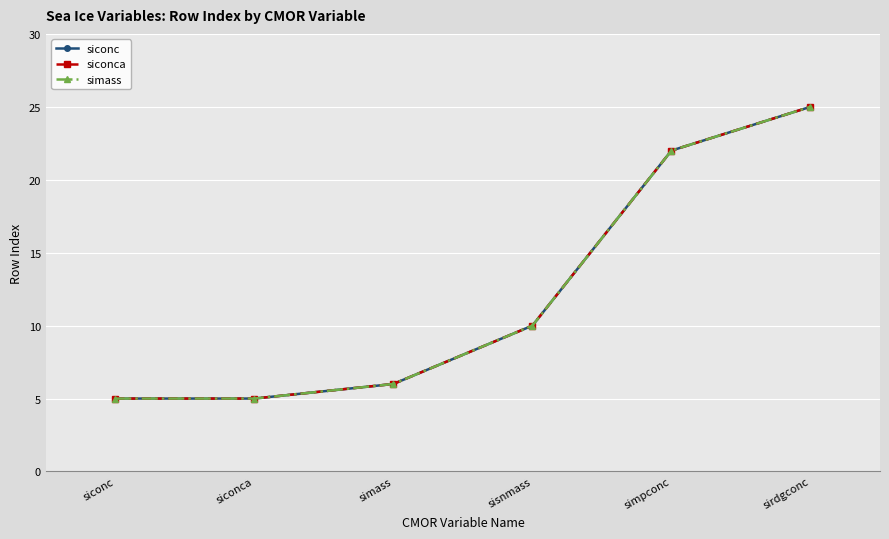

The value of simass at siconc is 7. True or false?

False